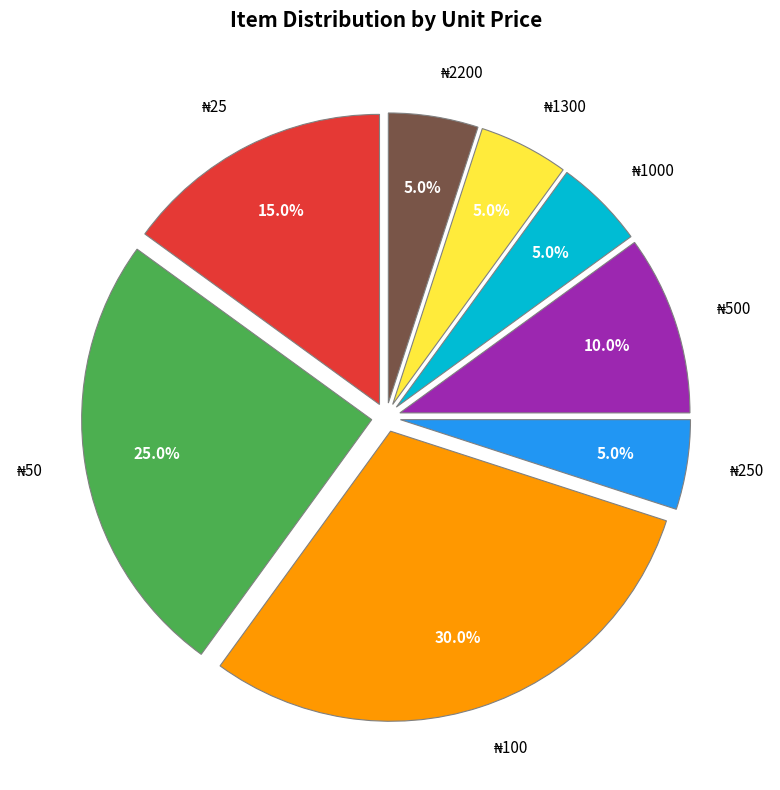

Count the number of slices in the pie.

8